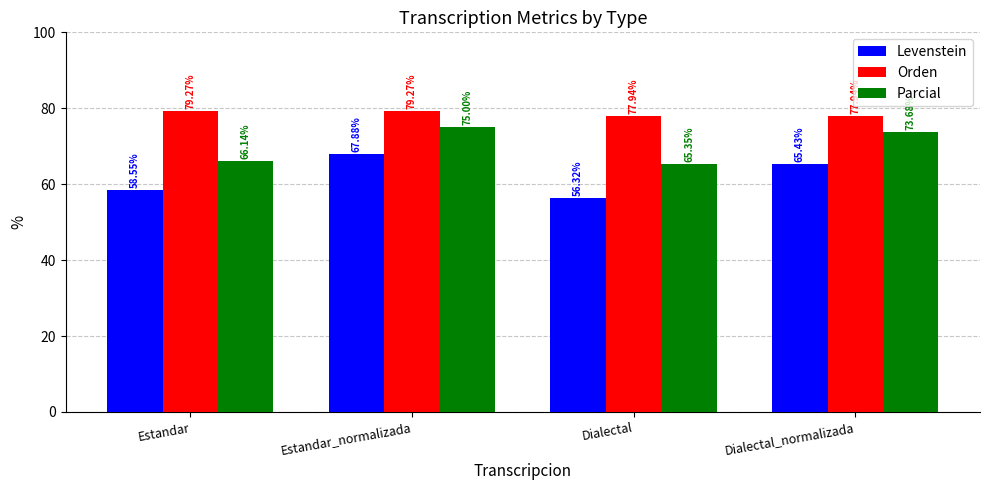

How many bars are there in each group?

3